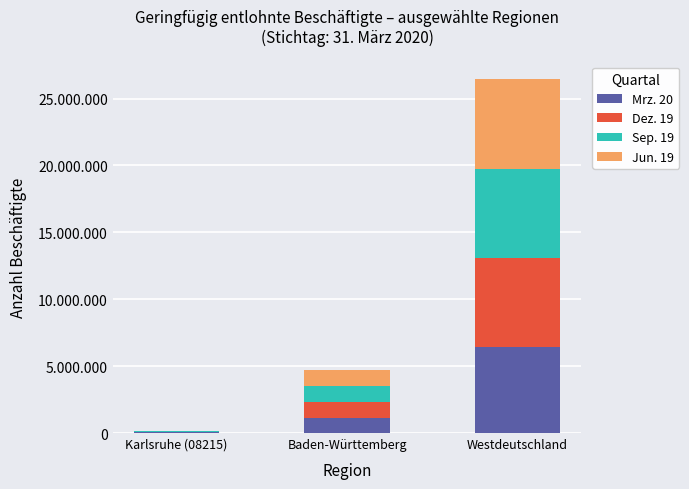

What are all the series names shown in the legend?

Mrz. 20, Dez. 19, Sep. 19, Jun. 19